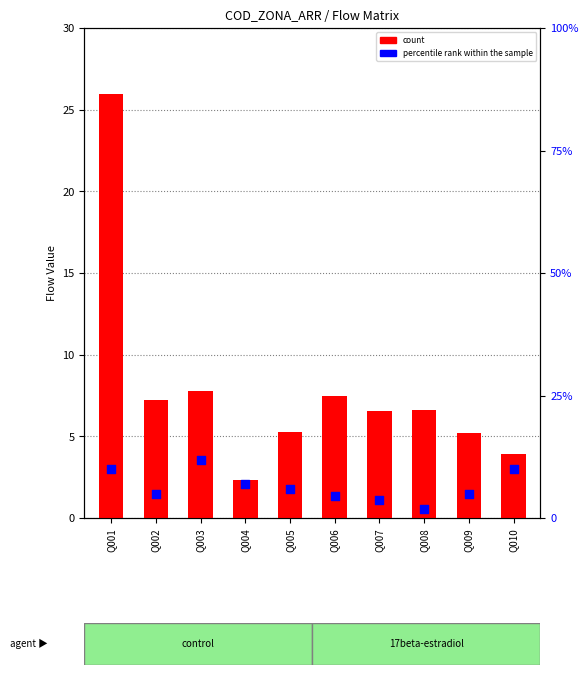

Which series contains the lowest Y value?

percentile rank within the sample